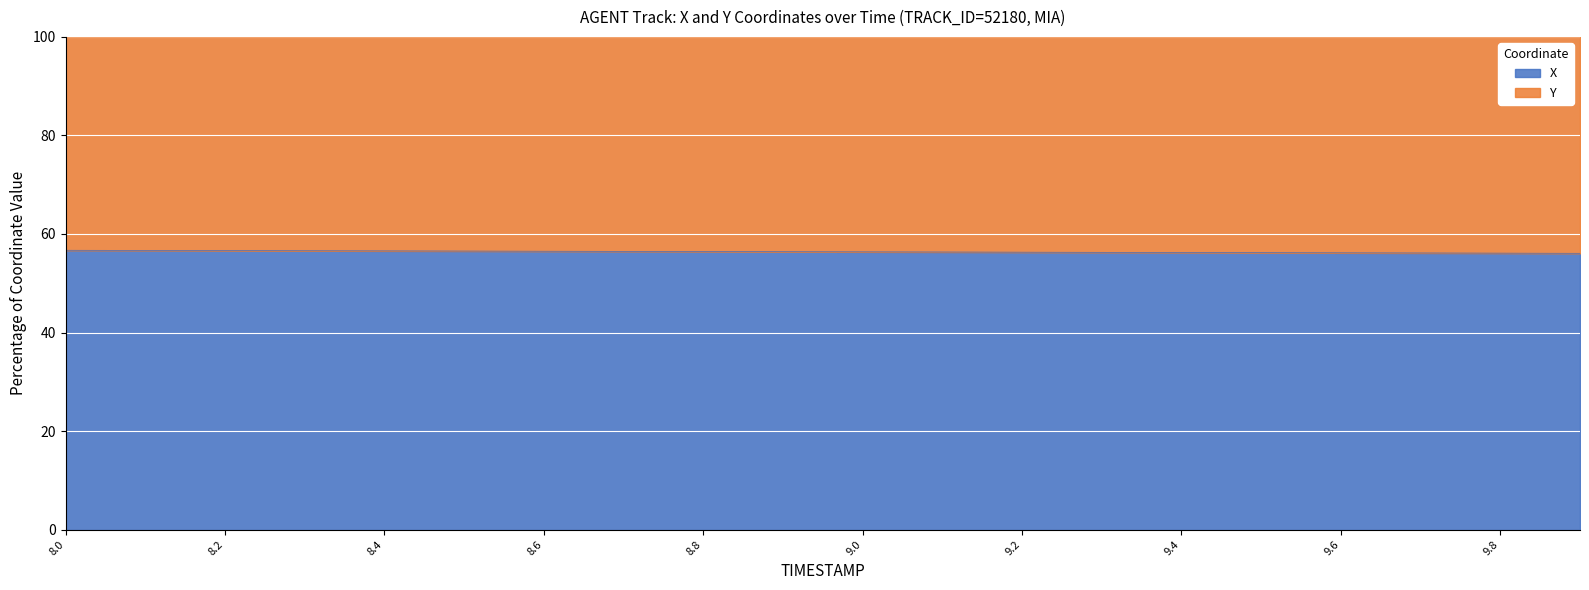

Reading left to right, extract all data points from this chart.

8.0=56.7	8.1=56.7	8.2=56.6	8.3=56.6	8.4=56.6	8.5=56.5	8.6=56.5	8.7=56.5	8.8=56.4	8.9=56.4	9.0=56.4	9.1=56.3	9.2=56.3	9.3=56.3	9.4=56.2	9.5=56.2	9.6=56.2	9.7=56.1	9.8=56.1	9.9=56.1